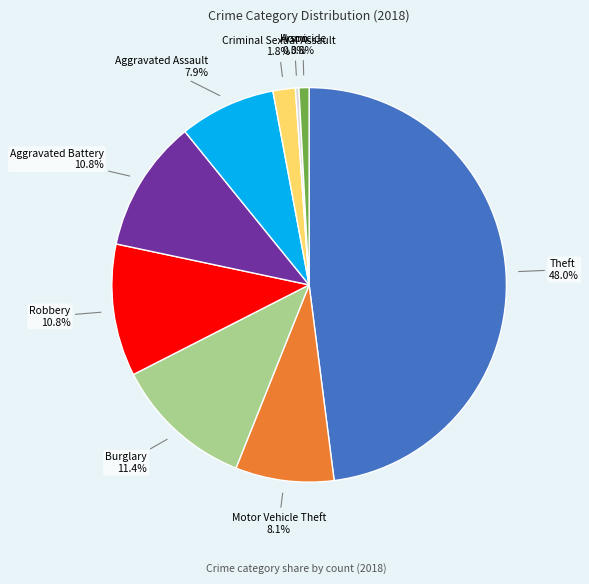

Is there any slice that represents more than half of the pie?

No